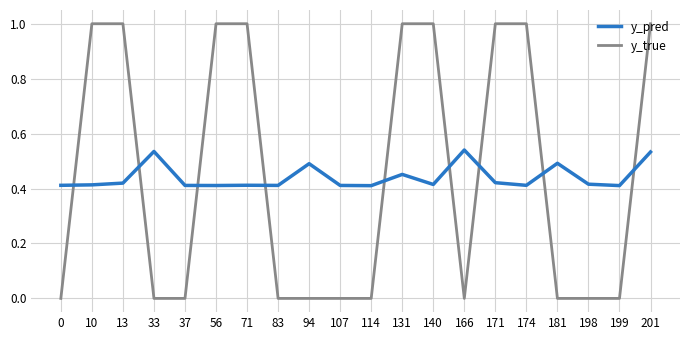

Rank the series by their maximum value, from lowest to highest.

y_pred, y_true